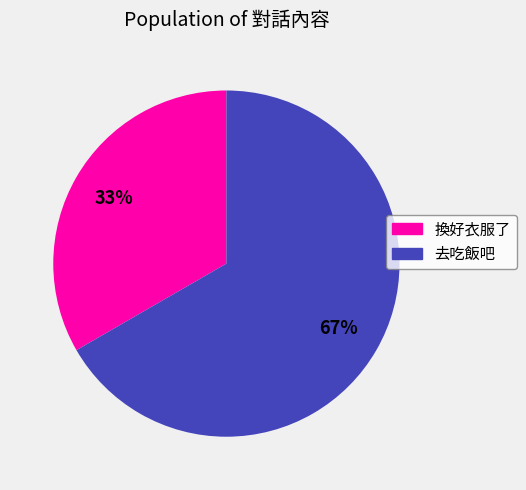

What percentage is the 去吃飯吧 slice, to the nearest percent?

67%